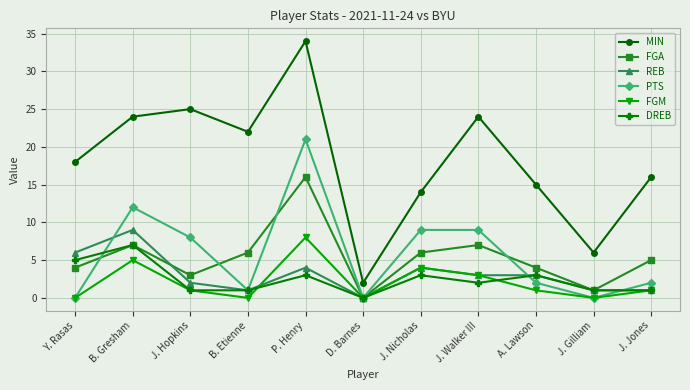

Is it true that REB equals 9 at B. Gresham?

True